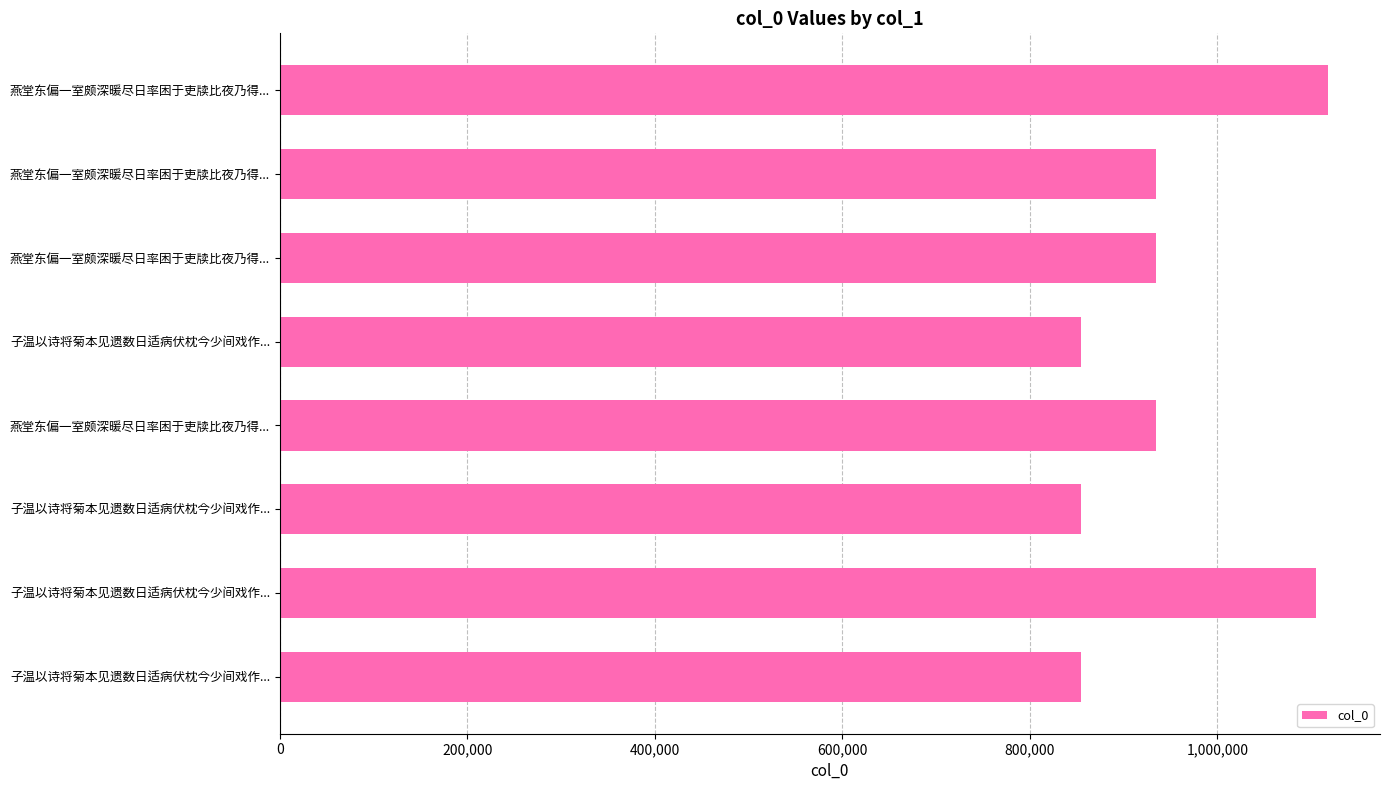

How many values are below 934821?

4